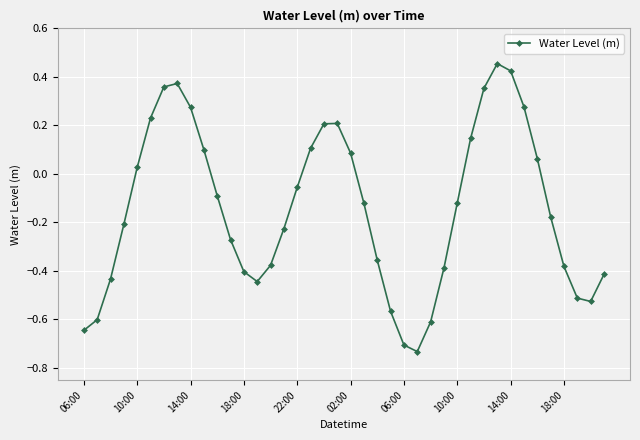

What is the difference between the maximum and minimum values?

1.2